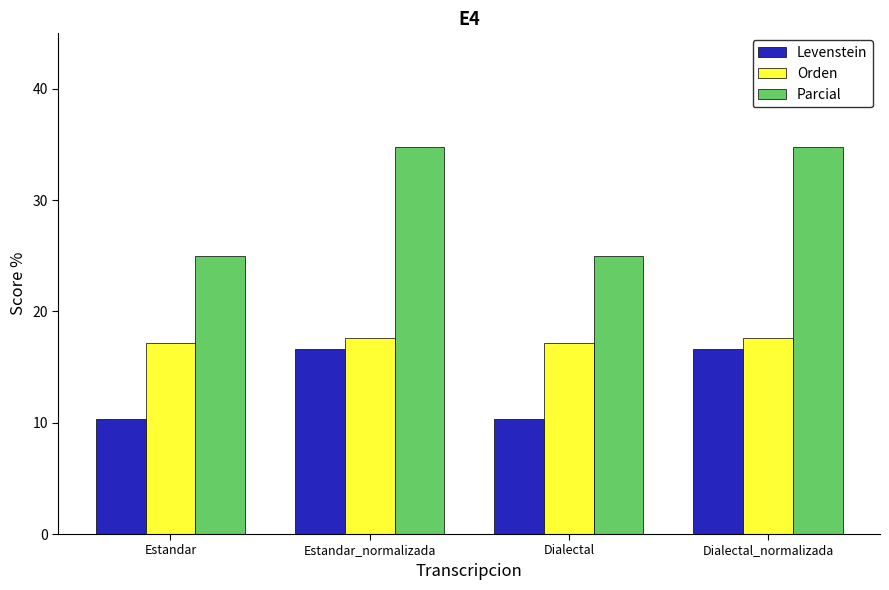

What is the total value across all series at Dialectal_normalizada?

69.1